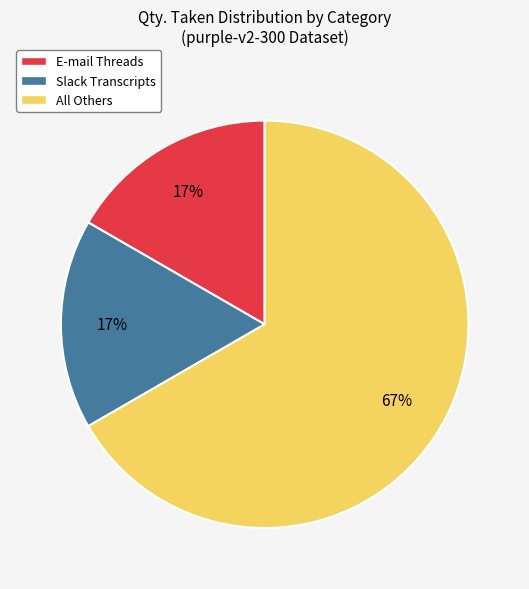

Which has a higher value, Slack Transcripts or All Others?

All Others